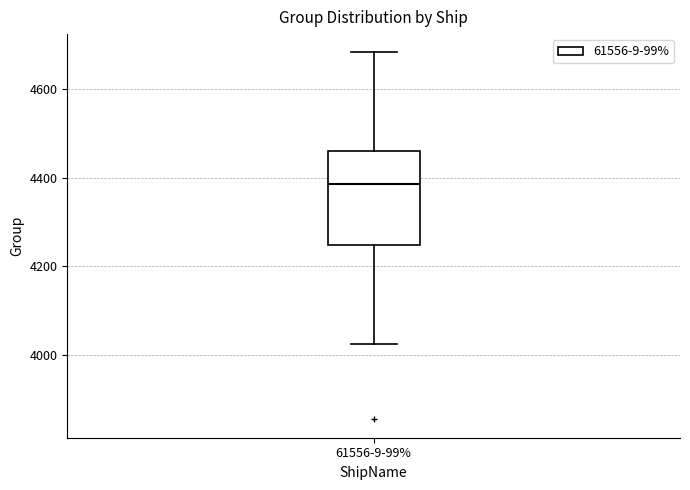

Read this box plot against the y-axis: the position of the median line, the range covered by the box, and the ends of both whiskers. The values are not printed on the chart, so give them approximately, as read against the axis.

median 4380, box 4240 to 4460, whiskers 4020 to 4680